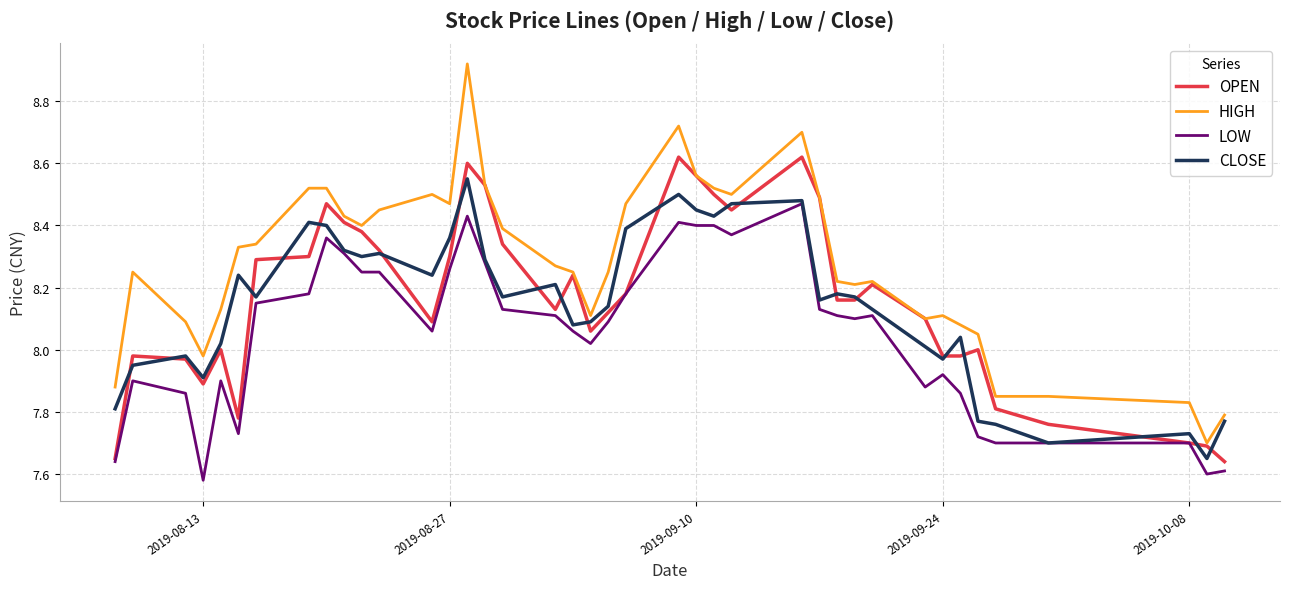

What is the difference between the maximum and minimum values in the CLOSE series?

0.9